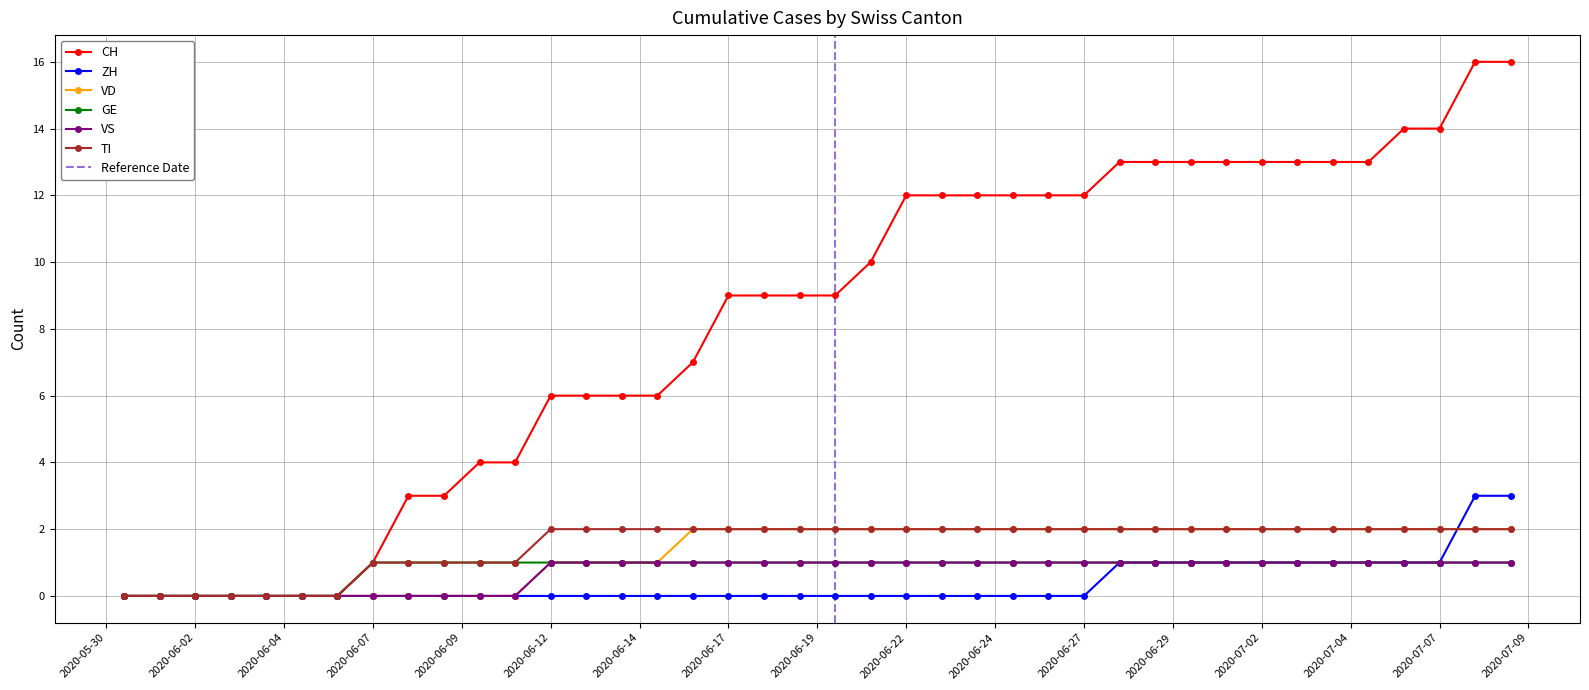

At 2020-06-25, list the series in order from largest to smallest.

CH, VD, TI, GE, VS, ZH